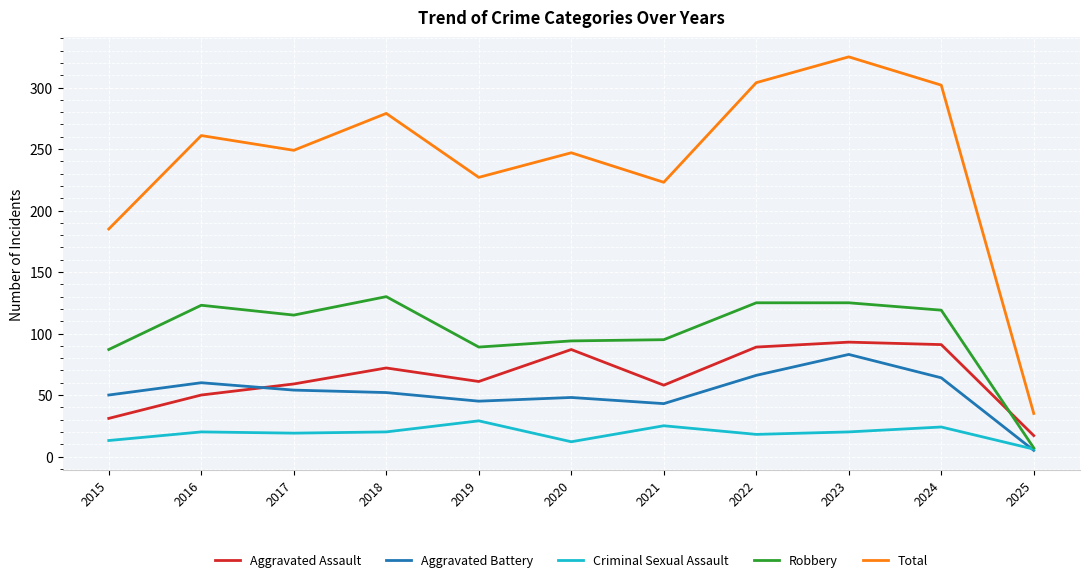

True or false: Total has a value of 223 at 2021.

True